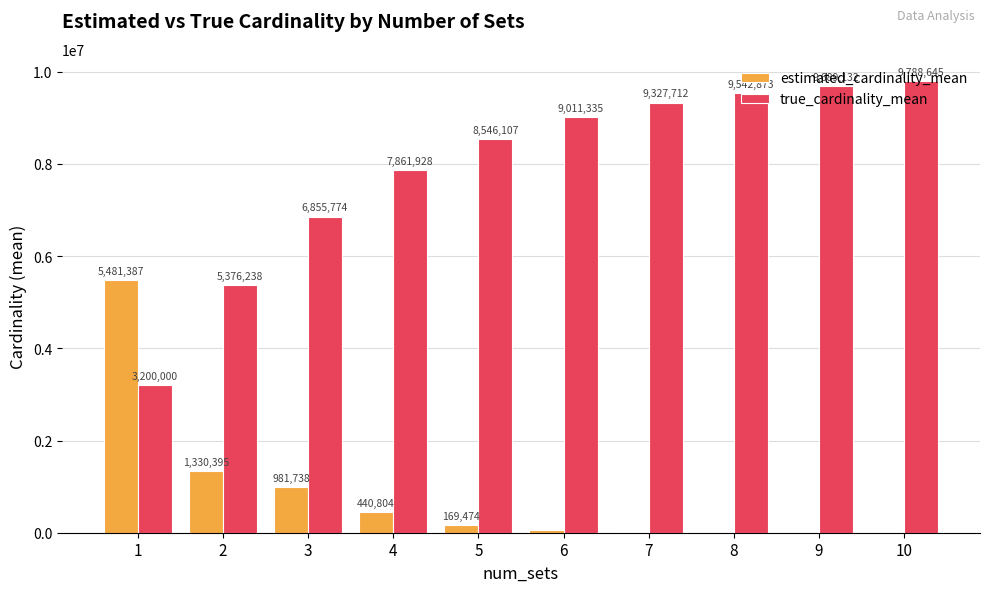

At which label does true_cardinality_mean reach its peak?

10